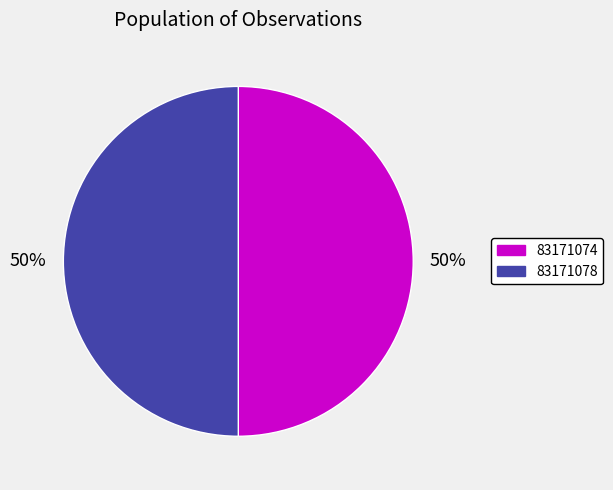

True or false: 83171078 accounts for 50% of the total.

True